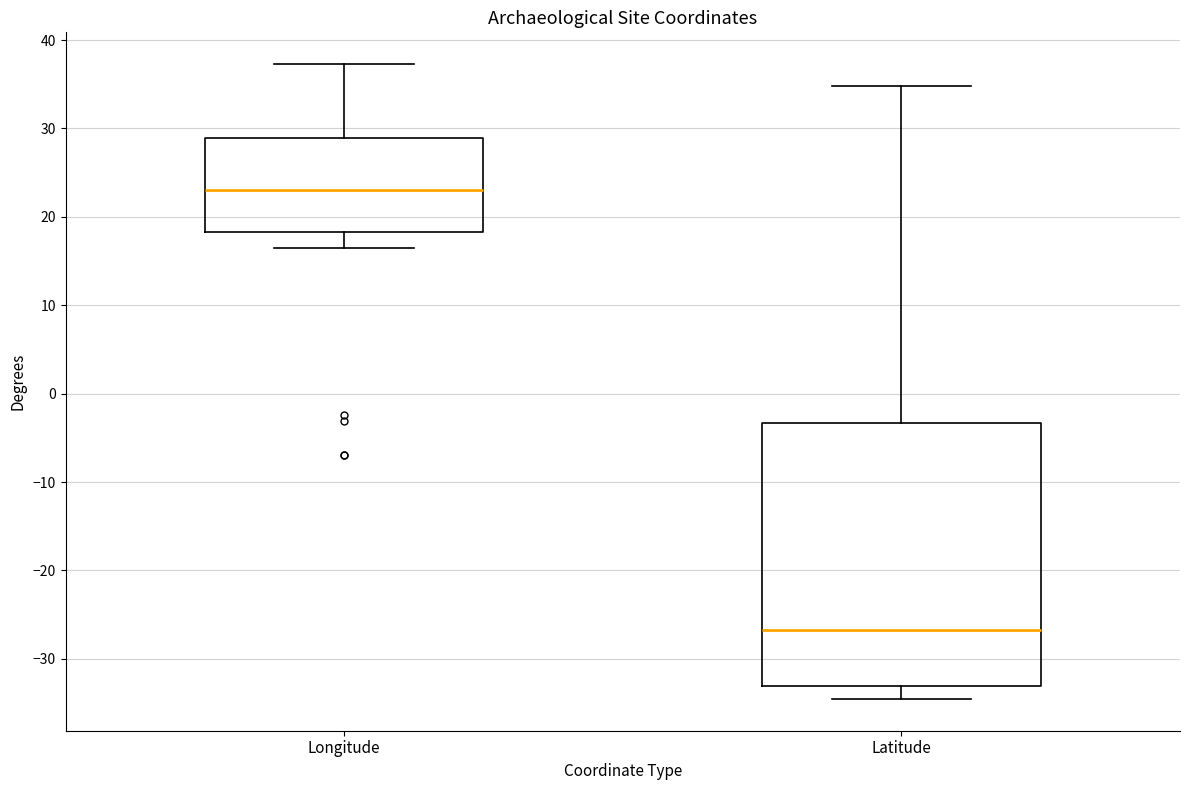

Comparing the boxes themselves (not the whiskers), which one is the tallest?

Latitude